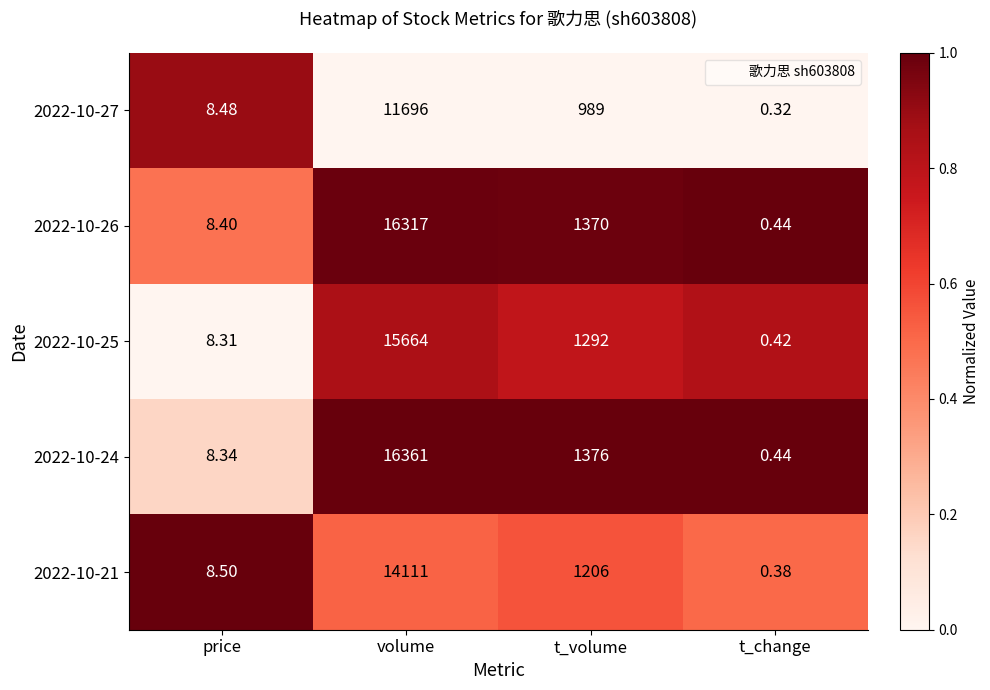

At which category is the sum across all series the highest?

volume